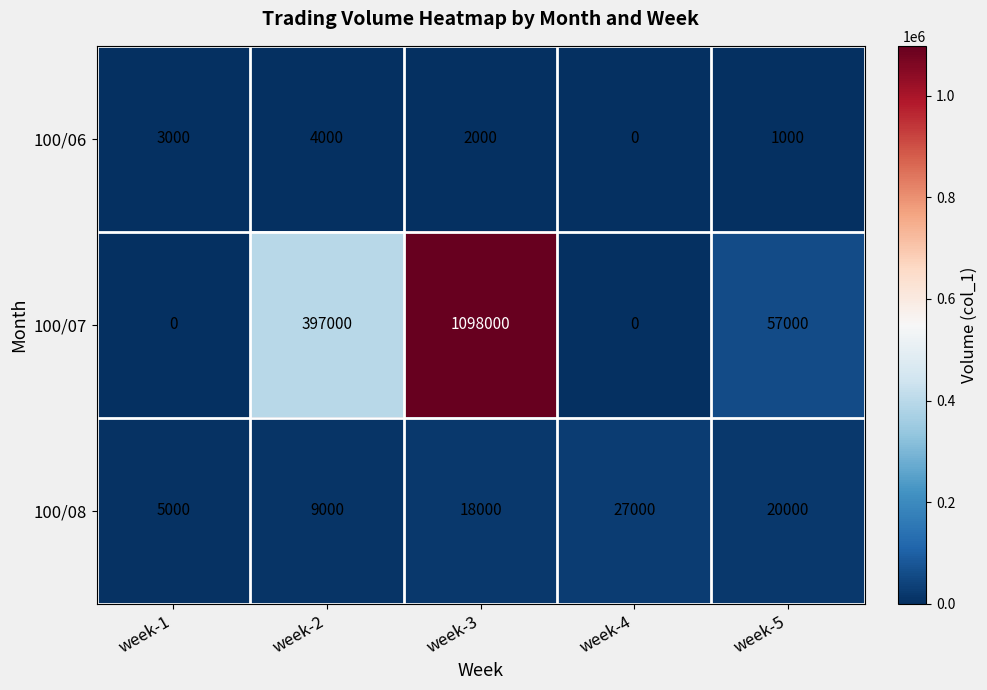

Reading right to left, transcribe all the data shown in this chart.

100/06: 1000	0	2000	4000	3000
100/07: 57000	0	1098000	397000	0
100/08: 20000	27000	18000	9000	5000